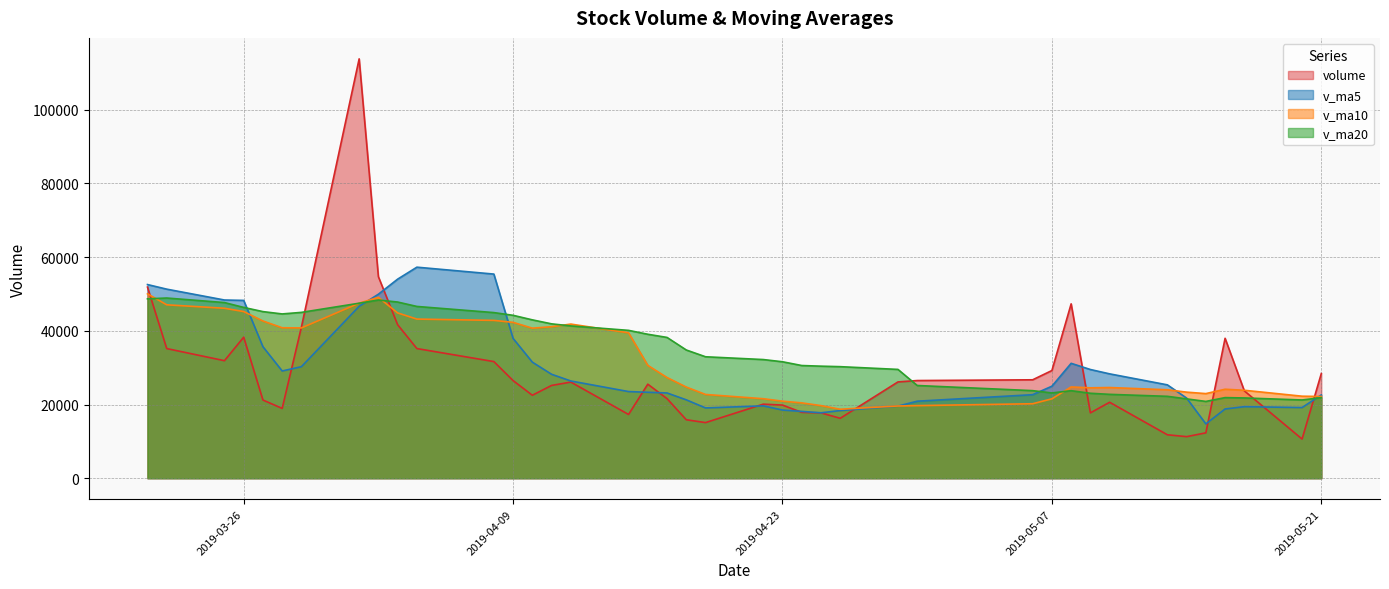

Rank the series at 2019-04-17 from highest to lowest value.

v_ma20, v_ma10, v_ma5, volume